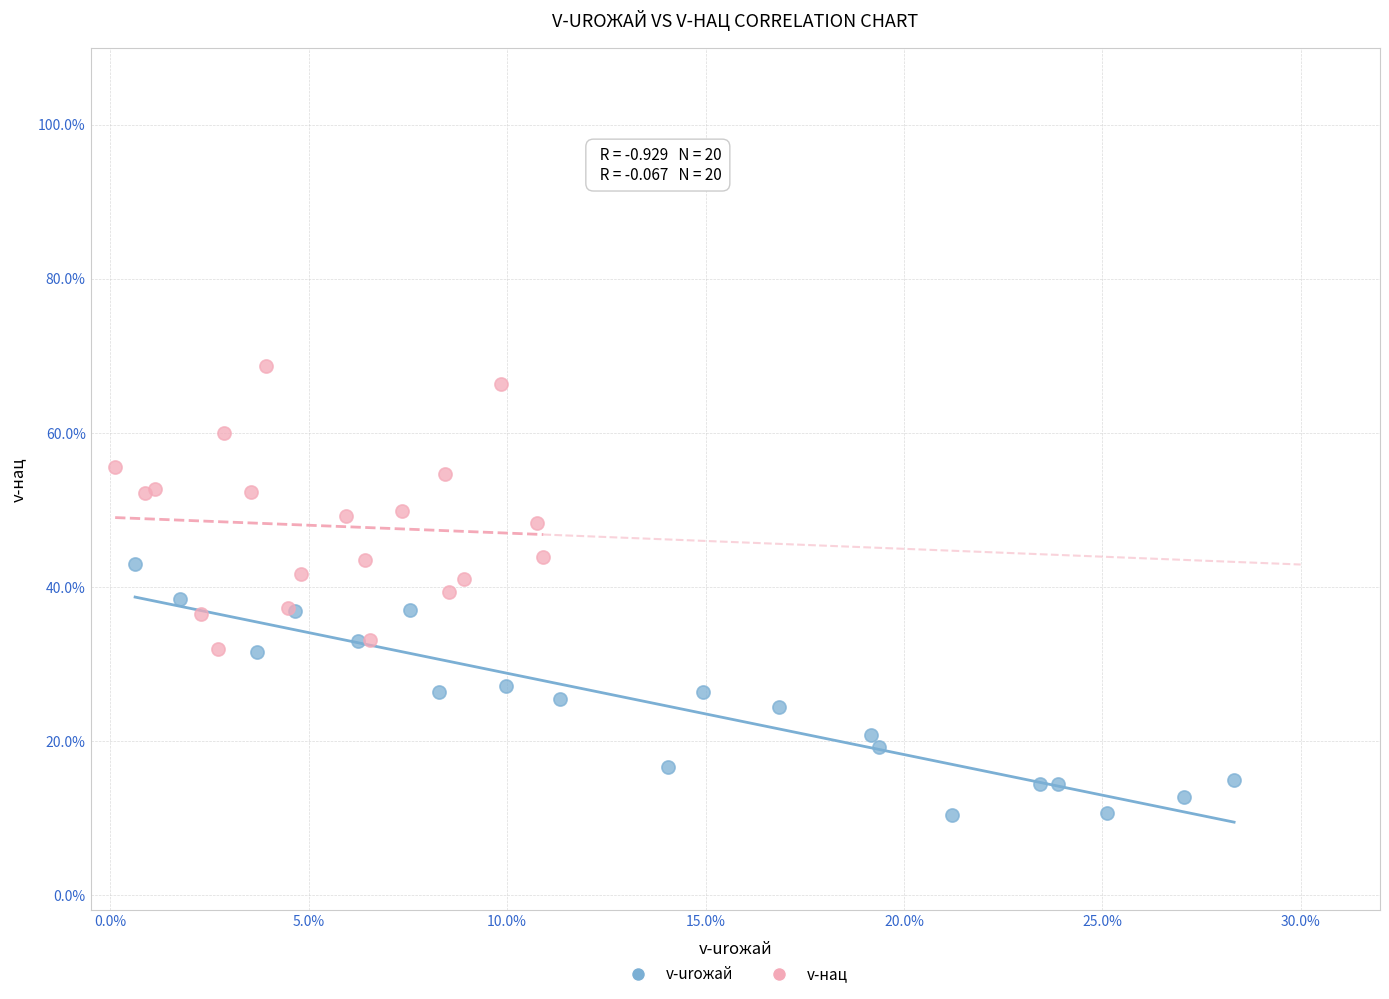

What are all the series names shown in the legend?

v-urожай, v-нац